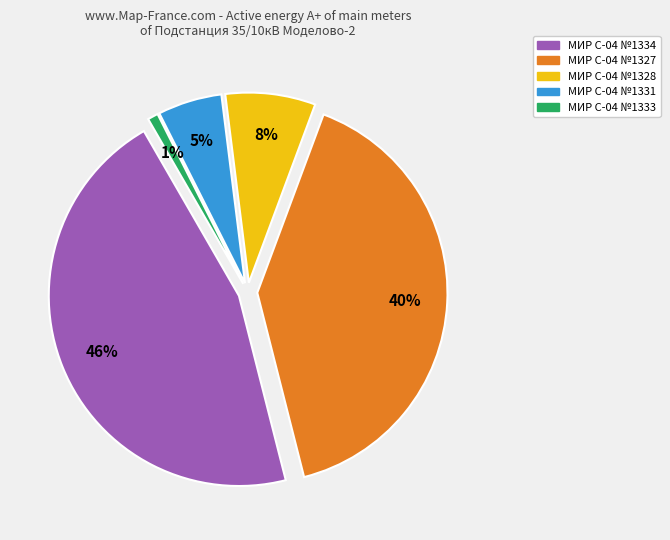

Is 1331 the majority of the pie?

No